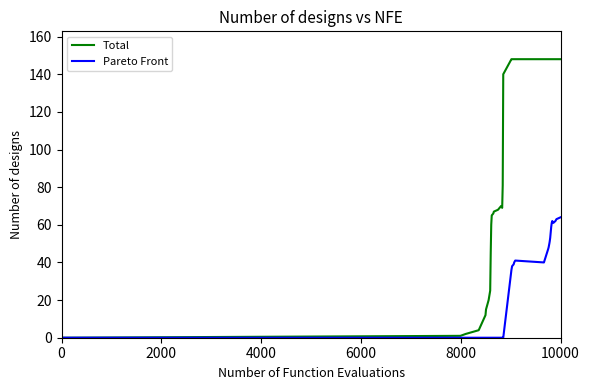

How many series are shown in this chart?

2